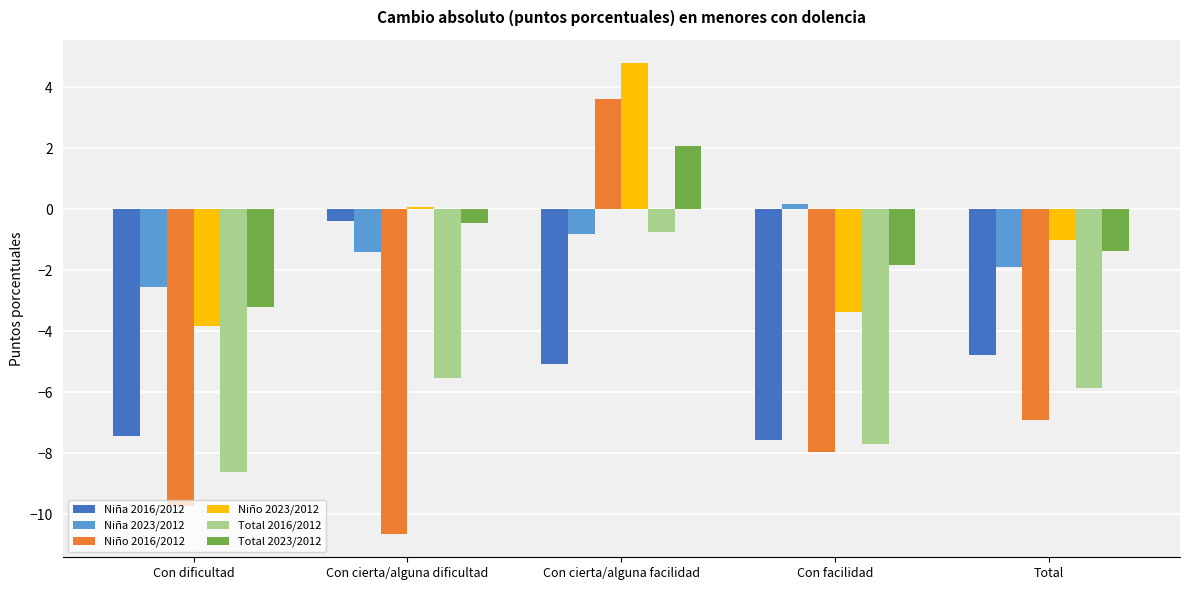

What is the difference between the highest and lowest values at Con facilidad?

8.1